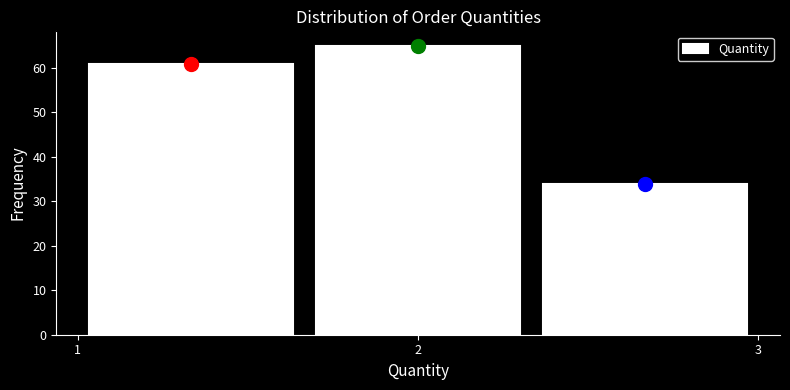

Over which range of the x-axis is the bar tallest?

1.7 to 2.3